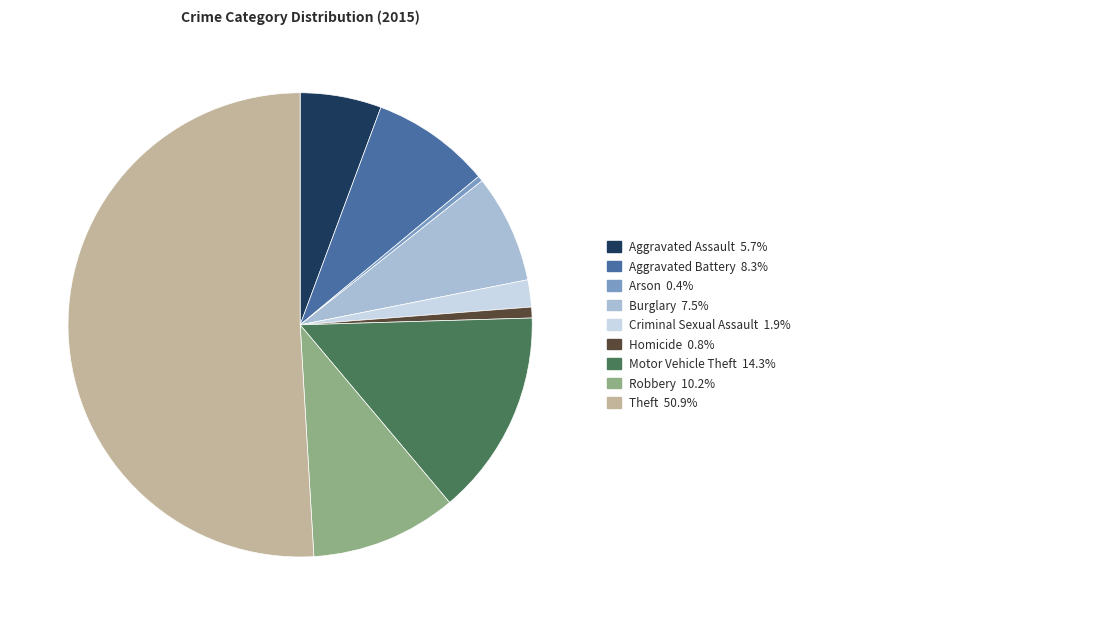

To the nearest percent, what is the difference between the largest and smallest slice percentages?

51%